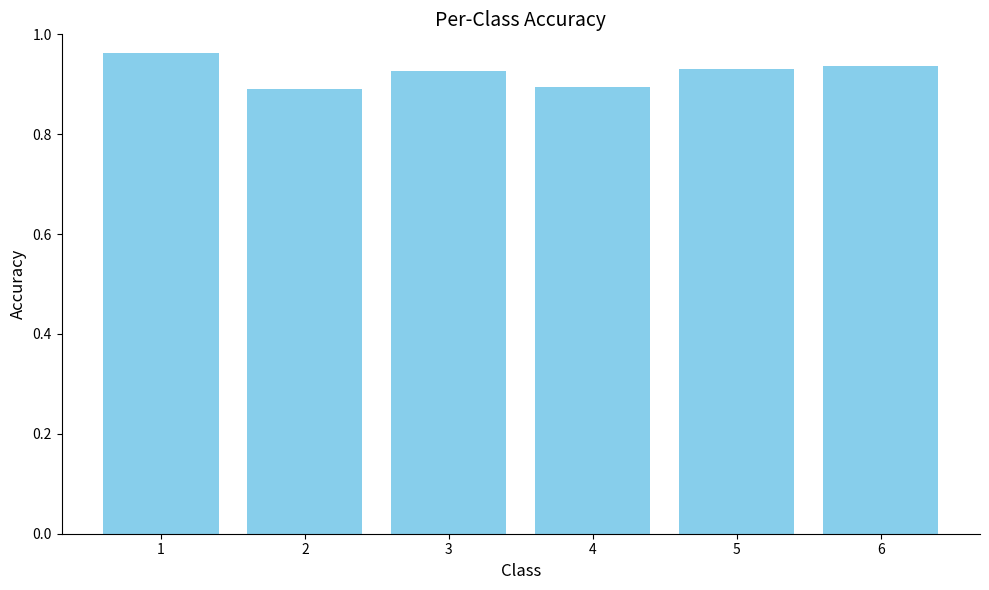

How many bars are there in total?

6